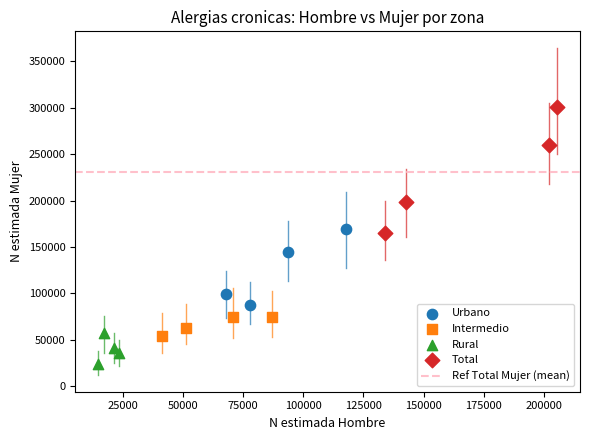

Which series has the widest spread of Y values?

Total